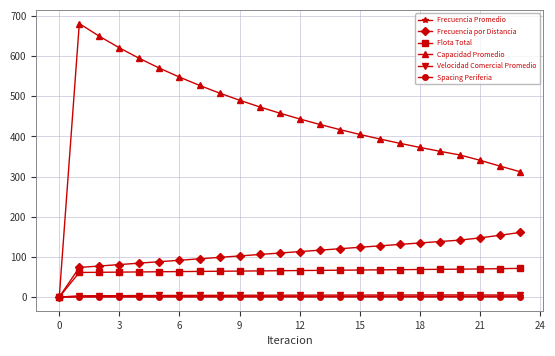

At how many categories does at least one series exceed 294?

23